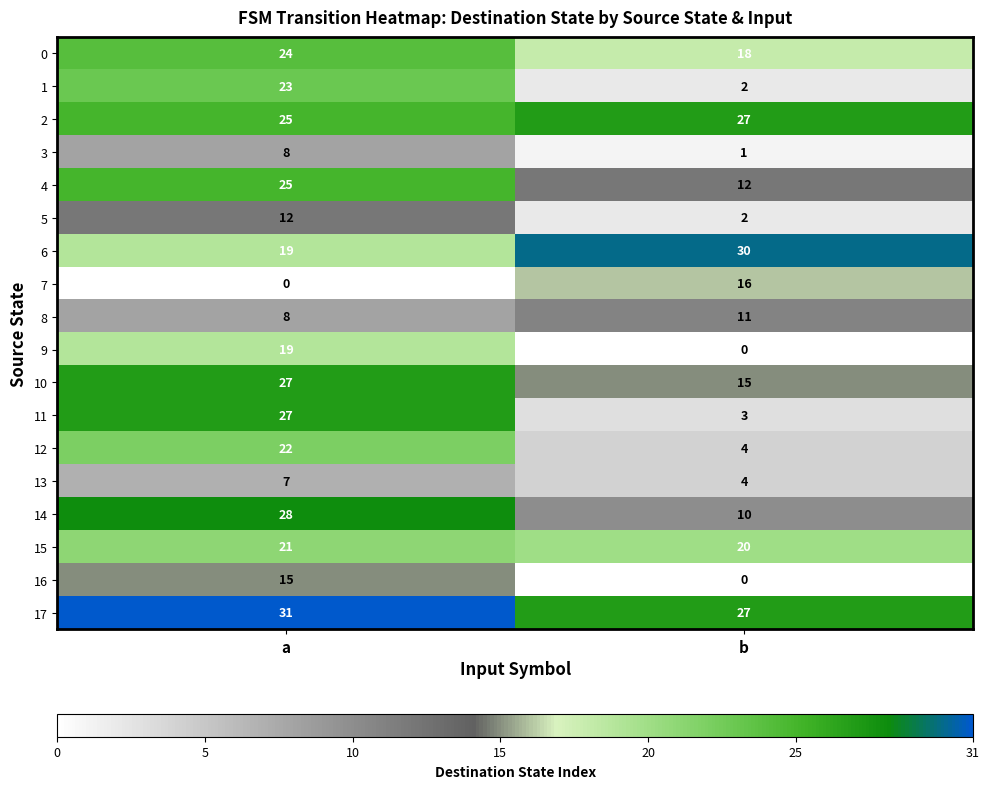

At which category is the sum across all series the highest?

a